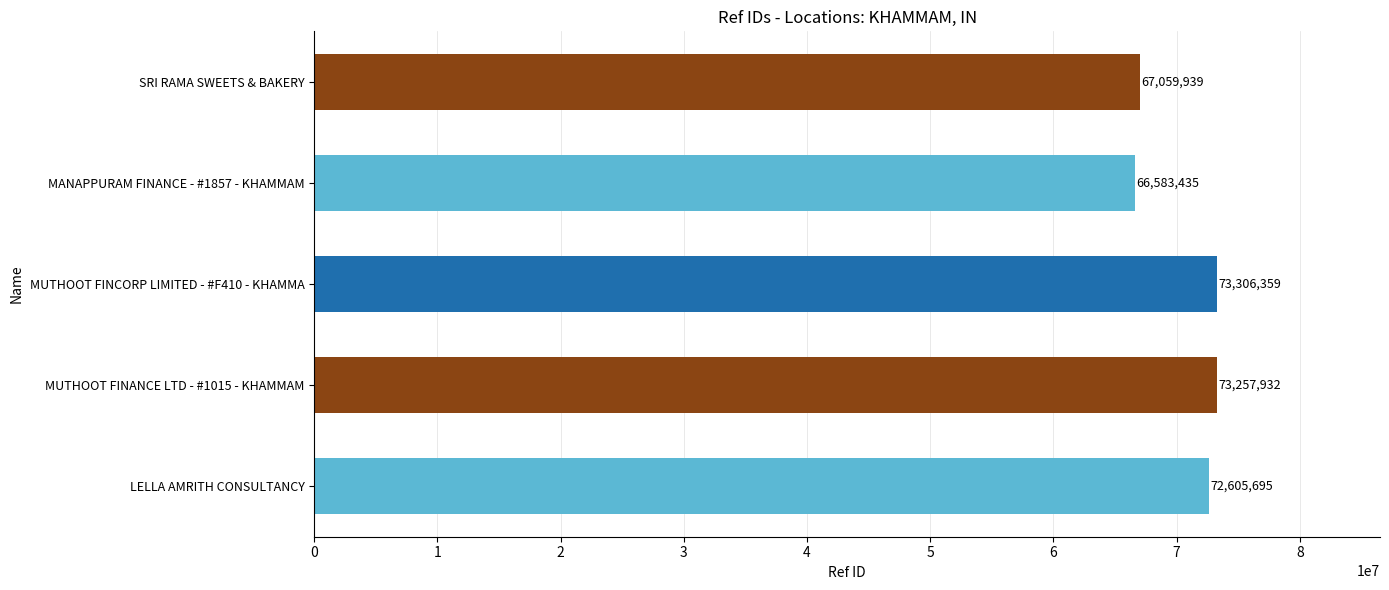

True or false: the data shows 67059939 at SRI RAMA SWEETS & BAKERY.

True